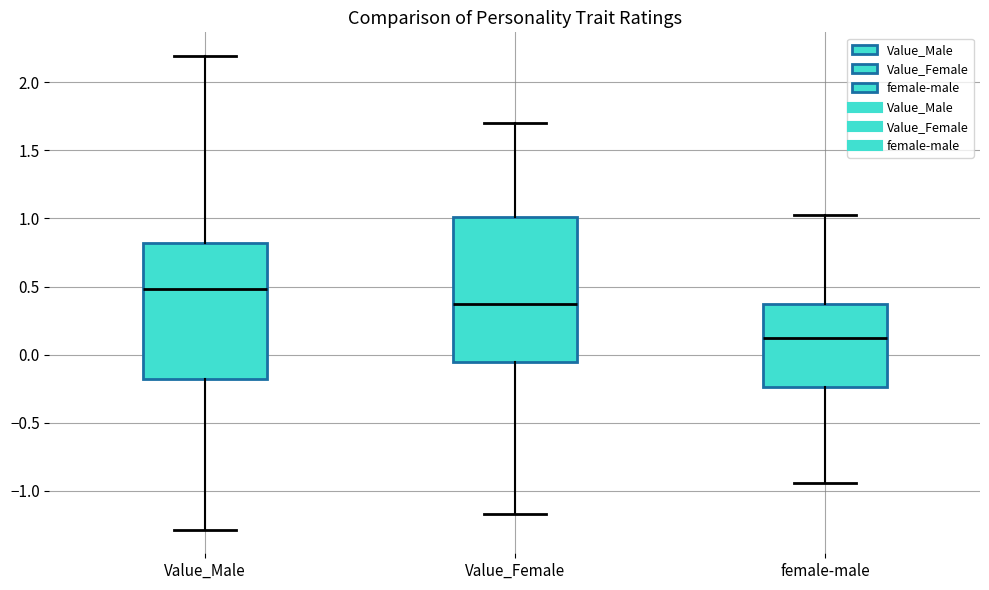

Reading left to right, transcribe this box plot: for each box, give where its median line is, the range the box spans, and where its two whiskers end, as read against the y-axis. The values are not printed on the chart, so give them approximately, as read against the axis.

Value_Male: median 0.50, box -0.20 to 0.80, whiskers -1.30 to 2.20
Value_Female: median 0.35, box -0.05 to 1.00, whiskers -1.15 to 1.70
female-male: median 0.10, box -0.25 to 0.35, whiskers -0.95 to 1.05